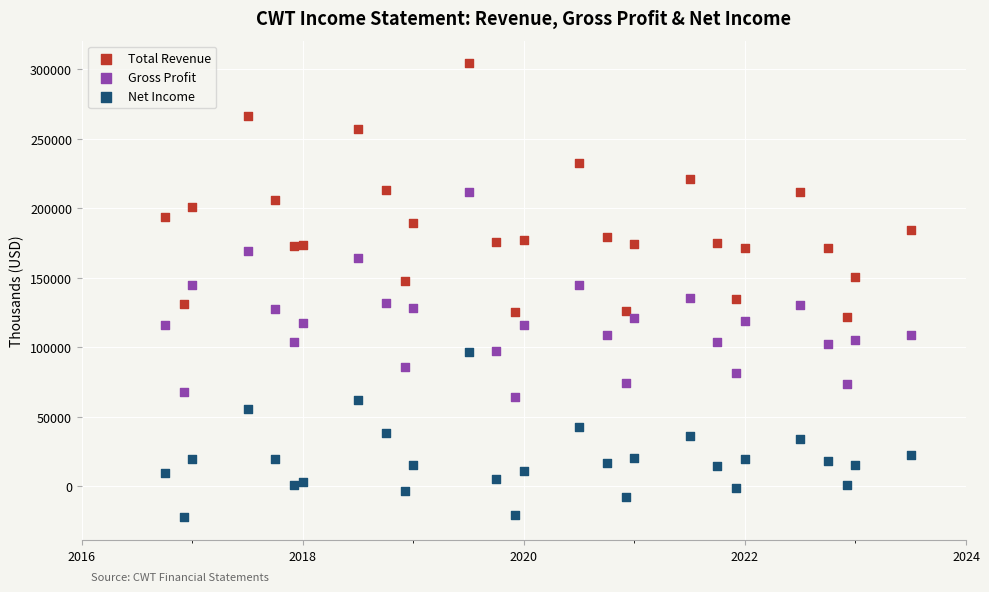

Which series reaches the maximum Y coordinate?

Total Revenue